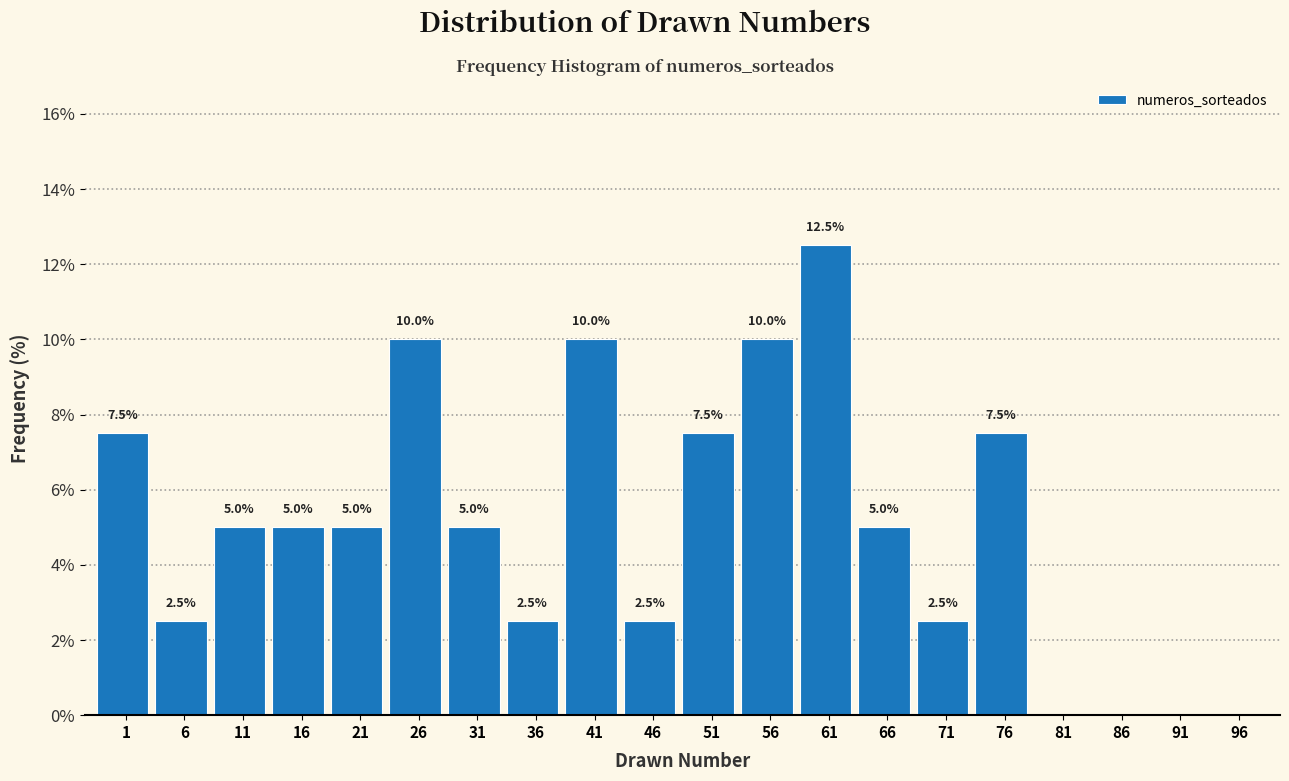

Reading left to right, what are all the values shown in this chart?

1=7.5	6=2.5	11=5.0	16=5.0	21=5.0	26=10.0	31=5.0	36=2.5	41=10.0	46=2.5	51=7.5	56=10.0	61=12.5	66=5.0	71=2.5	76=7.5	81=0.0	86=0.0	91=0.0	96=0.0